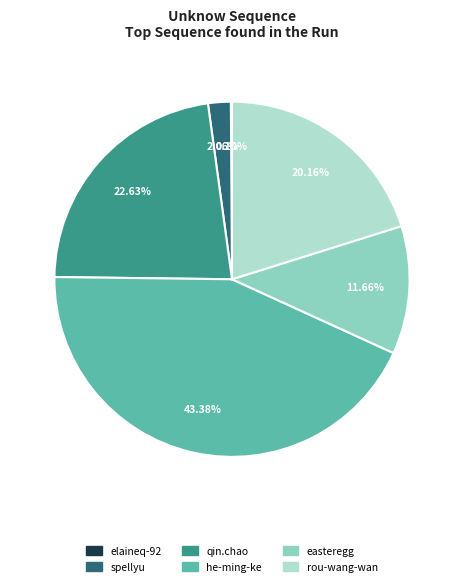

Is there any slice that represents more than half of the pie?

No